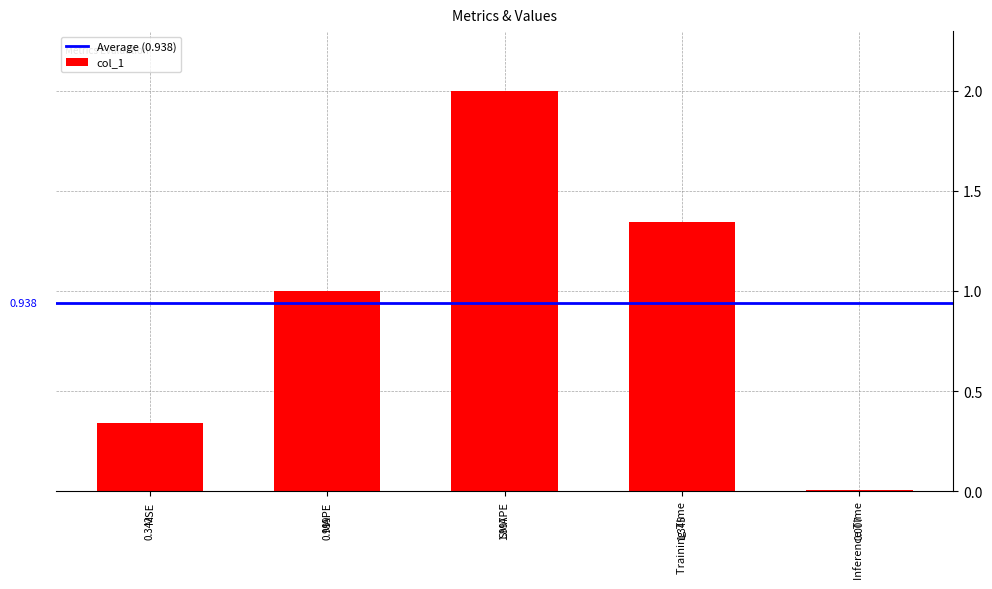

What is the difference between the maximum and minimum values?

2.0